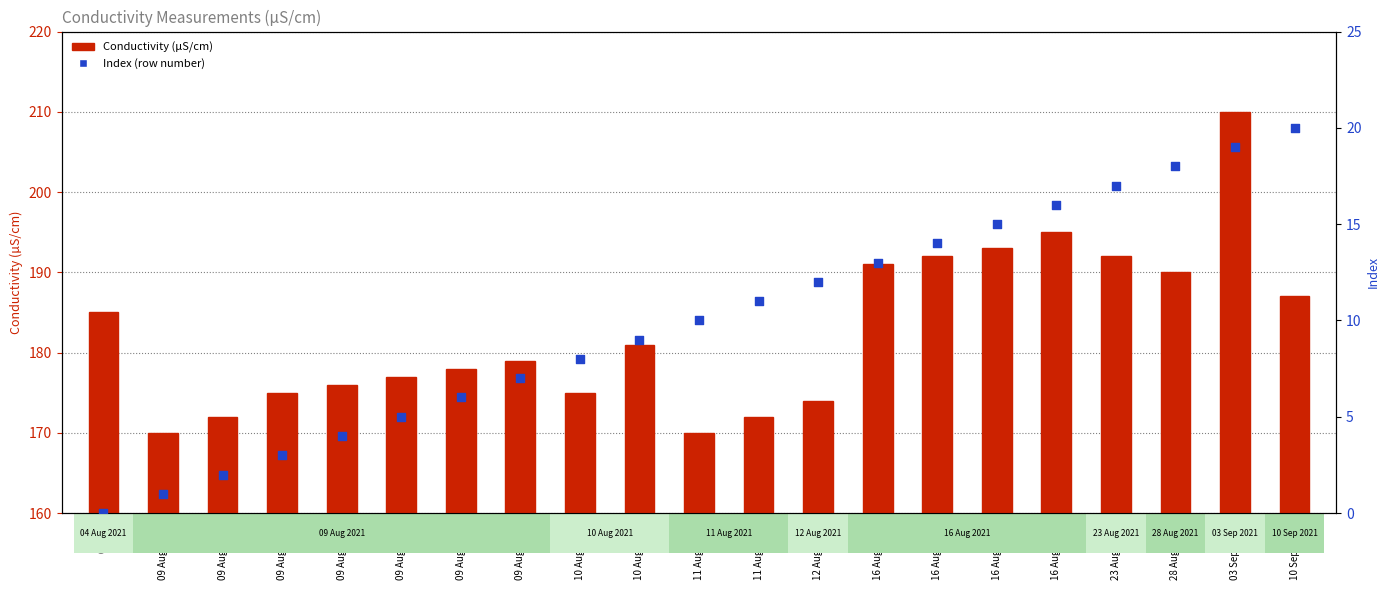

What are all the series names shown in the legend?

Conductivity (µS/cm), Index (row number)